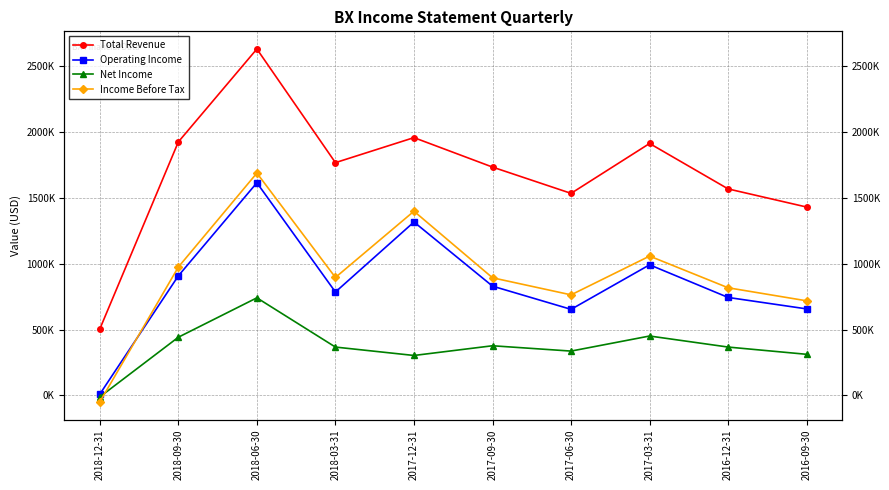

Rank the series at 2016-12-31 from highest to lowest value.

Total Revenue, Income Before Tax, Operating Income, Net Income